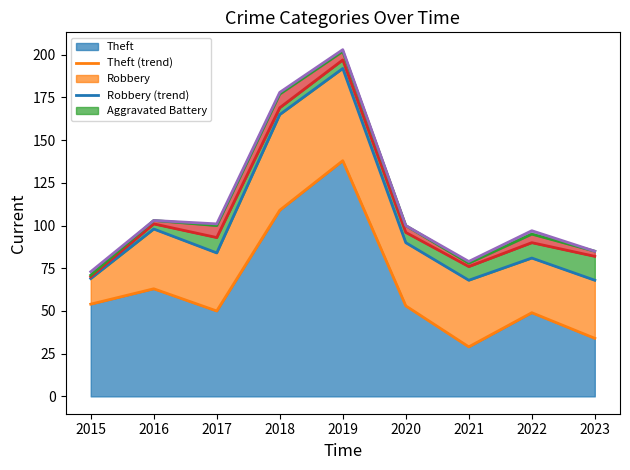

Is it true that Theft equals 34 at 2023?

True